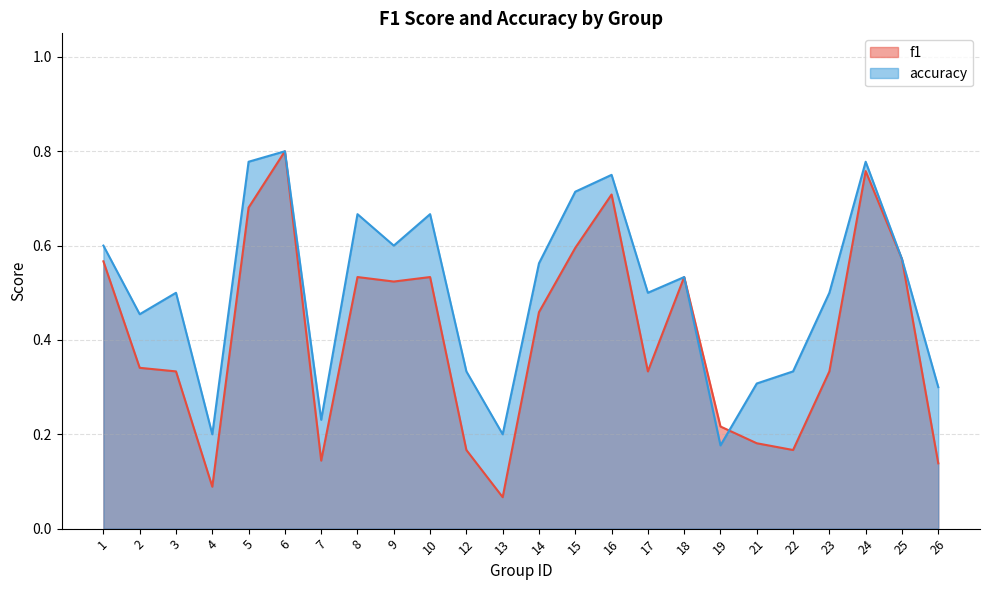

What is the average value of the accuracy series?

0.5